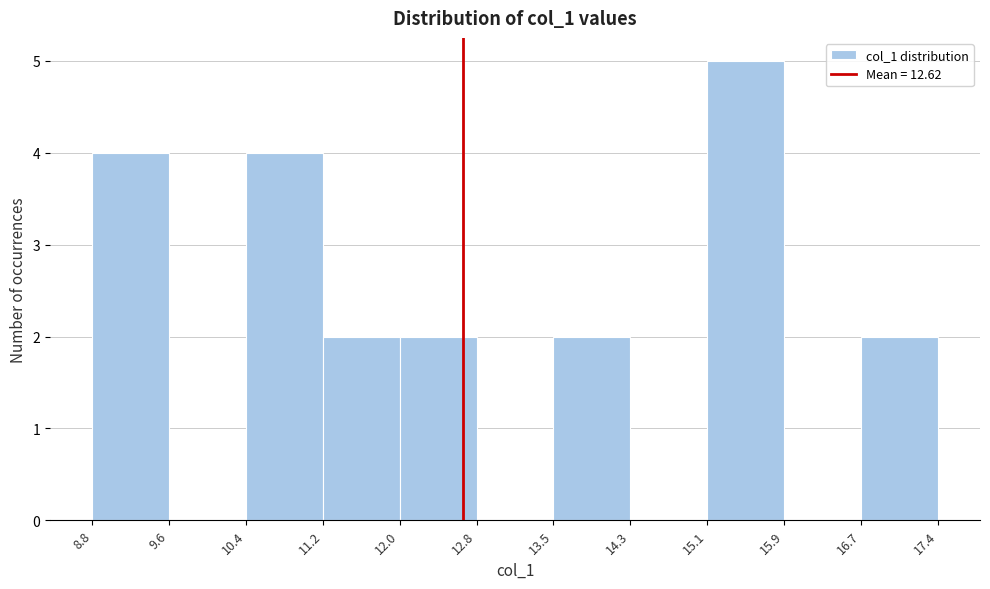

Reading left to right, transcribe this chart: for each bar, give the range it covers on the x-axis and its height. The values are not printed on the chart, so give them approximately, as read against the axis.

8.8 to 9.6: 4
9.6 to 10.4: 0
10.4 to 11.2: 4
11.2 to 12.0: 2
12.0 to 12.8: 2
12.8 to 13.5: 0
13.5 to 14.3: 2
14.3 to 15.1: 0
15.1 to 15.9: 5
15.9 to 16.7: 0
16.7 to 17.4: 2